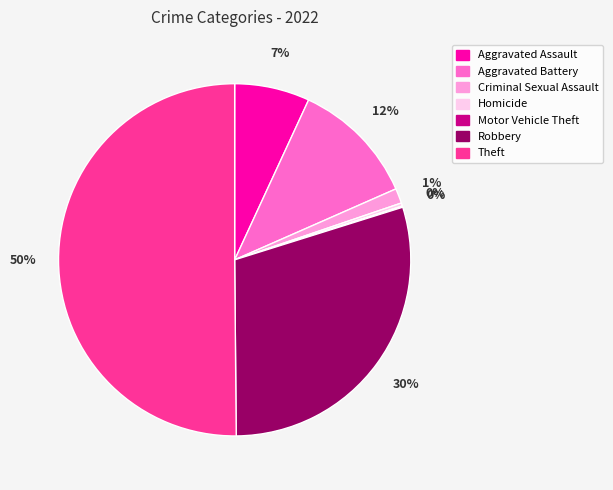

Which slice is the largest?

Theft